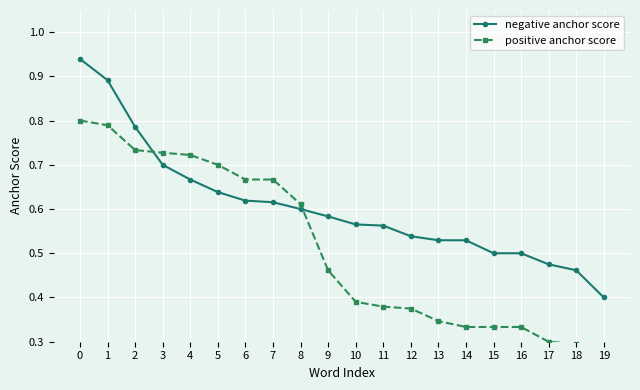

Which has a higher value, 3 or 8?

3